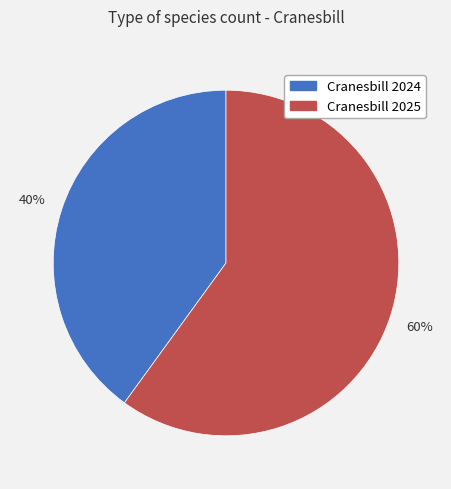

To the nearest percent, what is the difference between the Cranesbill 2025 and Cranesbill 2024 slice percentages?

20%